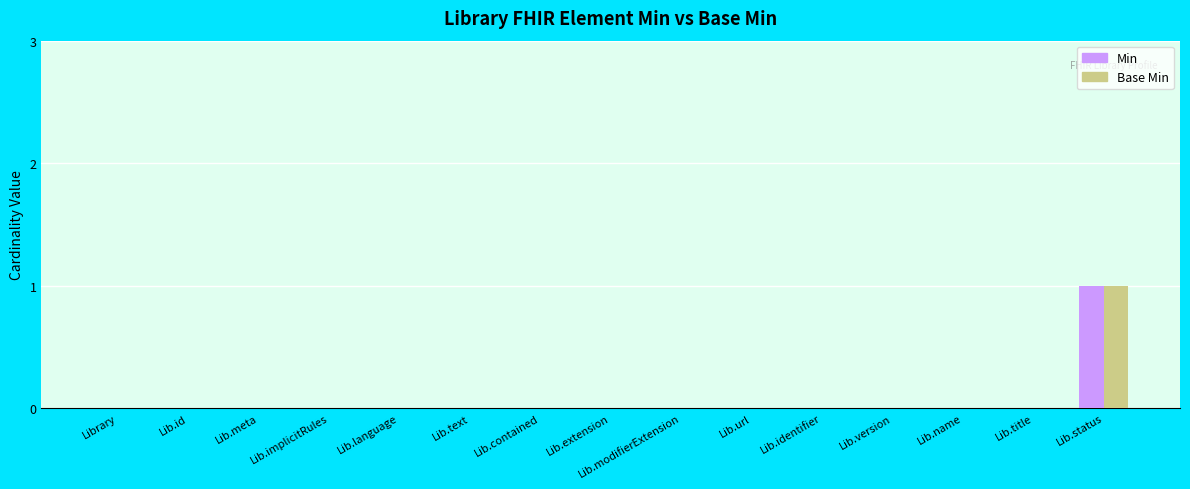

Count the number of data series in this chart.

2